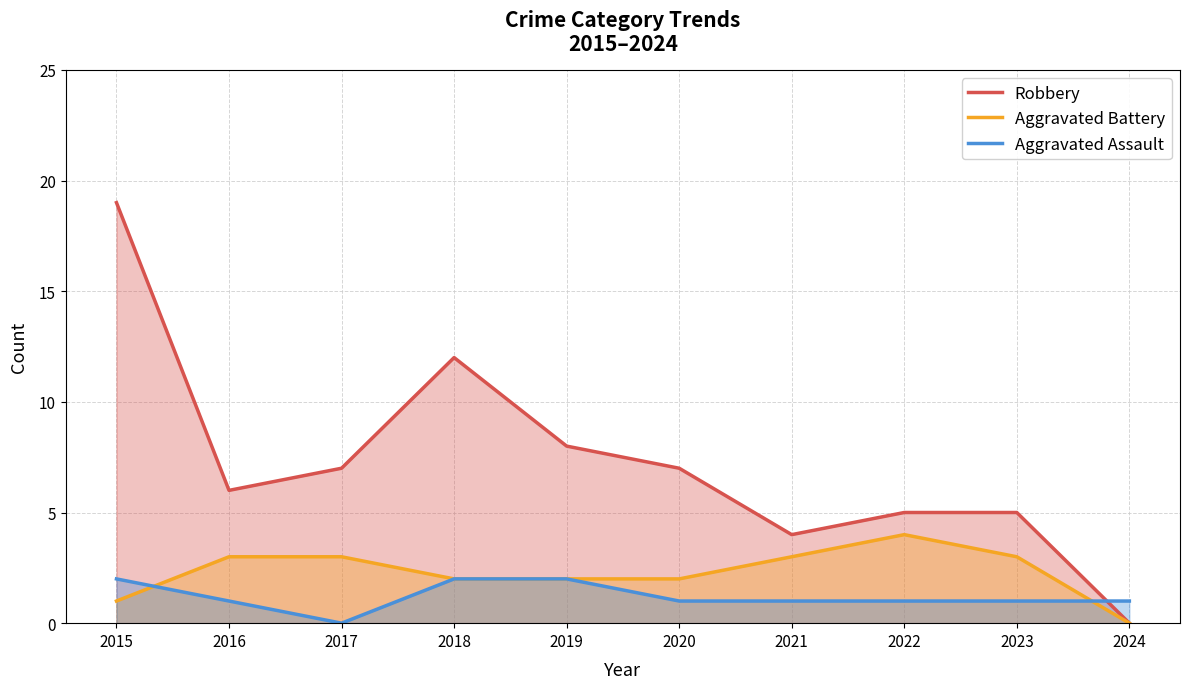

True or false: Robbery has more than 0 interior local peaks.

True